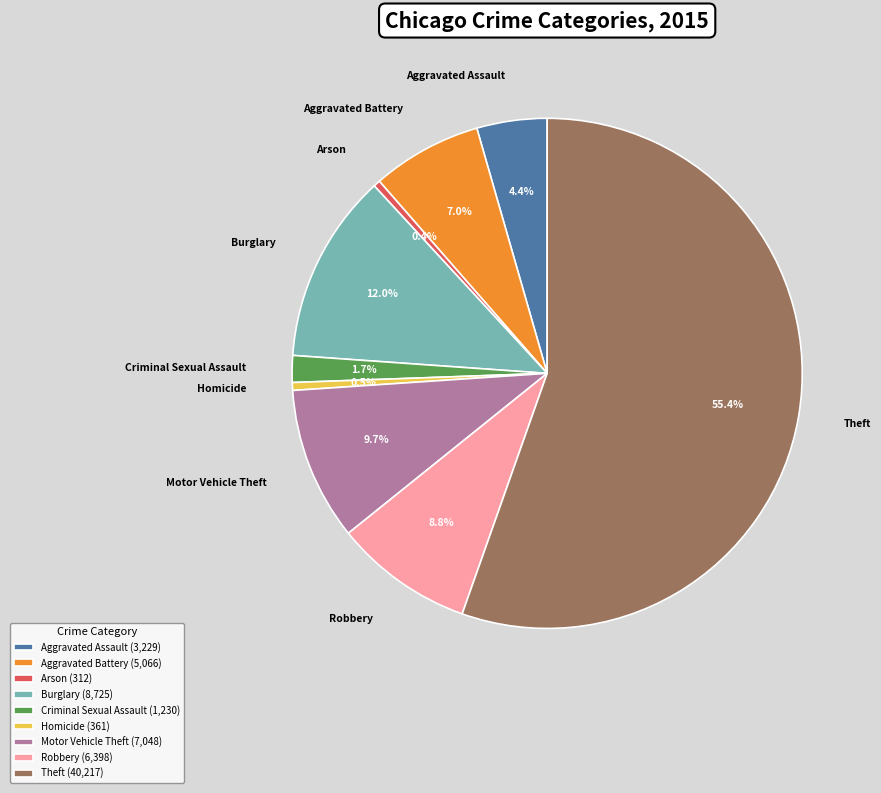

Which category has the biggest portion of the pie?

Theft